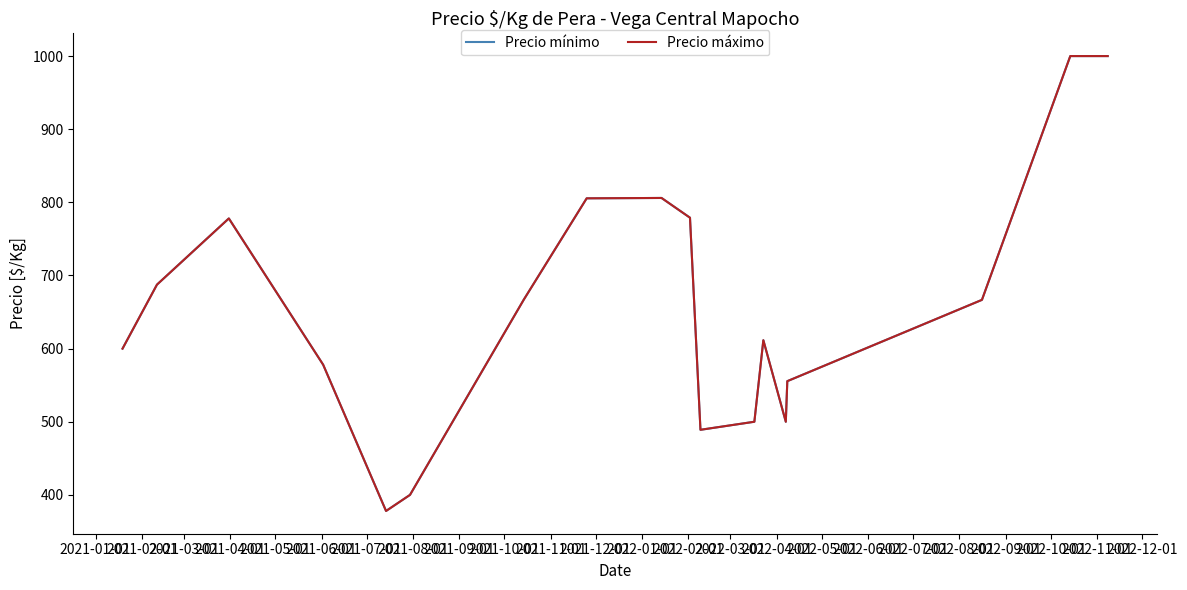

Which series has the largest range (max minus min)?

Precio mínimo